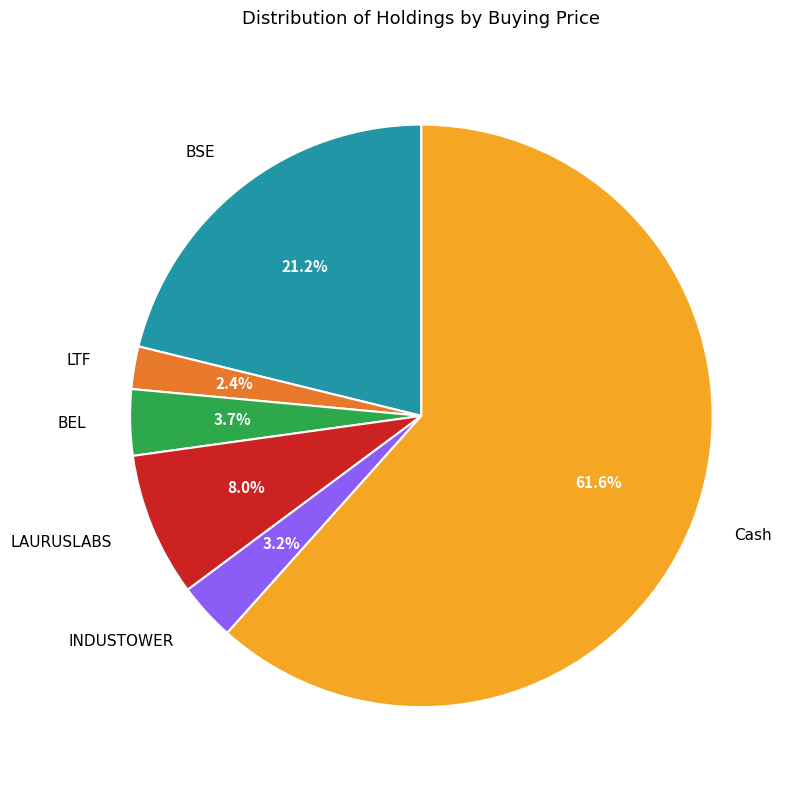

To the nearest percent, what portion does LAURUSLABS represent?

8%